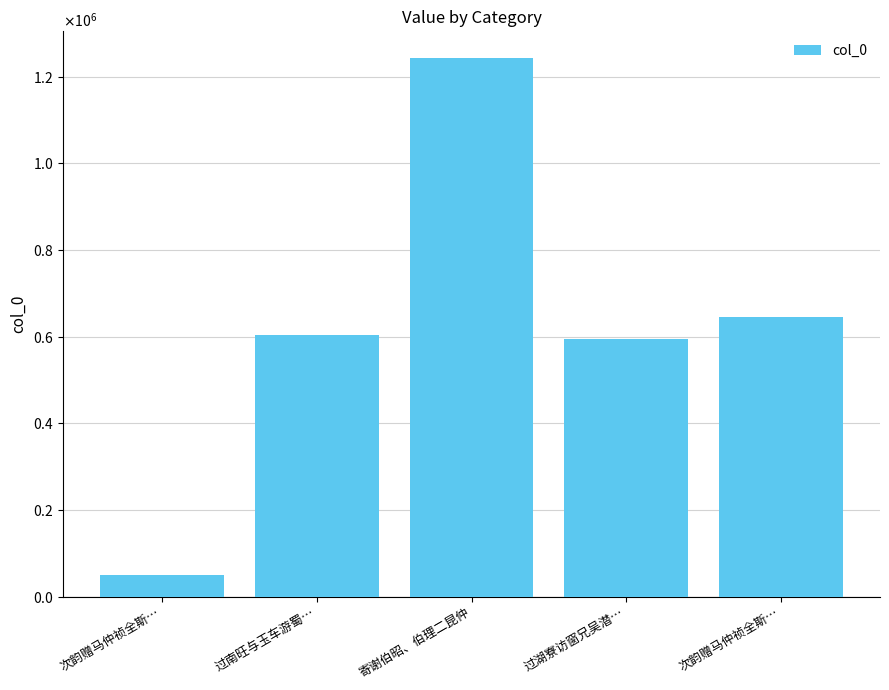

Does the chart contain any negative values?

No